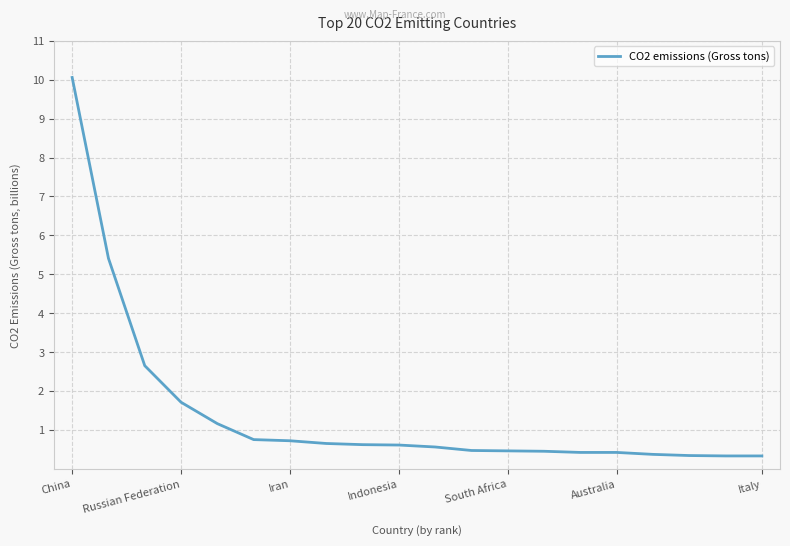

How many distinct data groups are displayed?

1